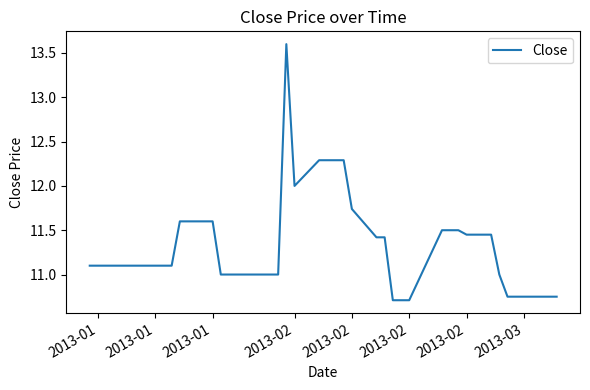

What is the difference between the maximum and minimum values?

2.9